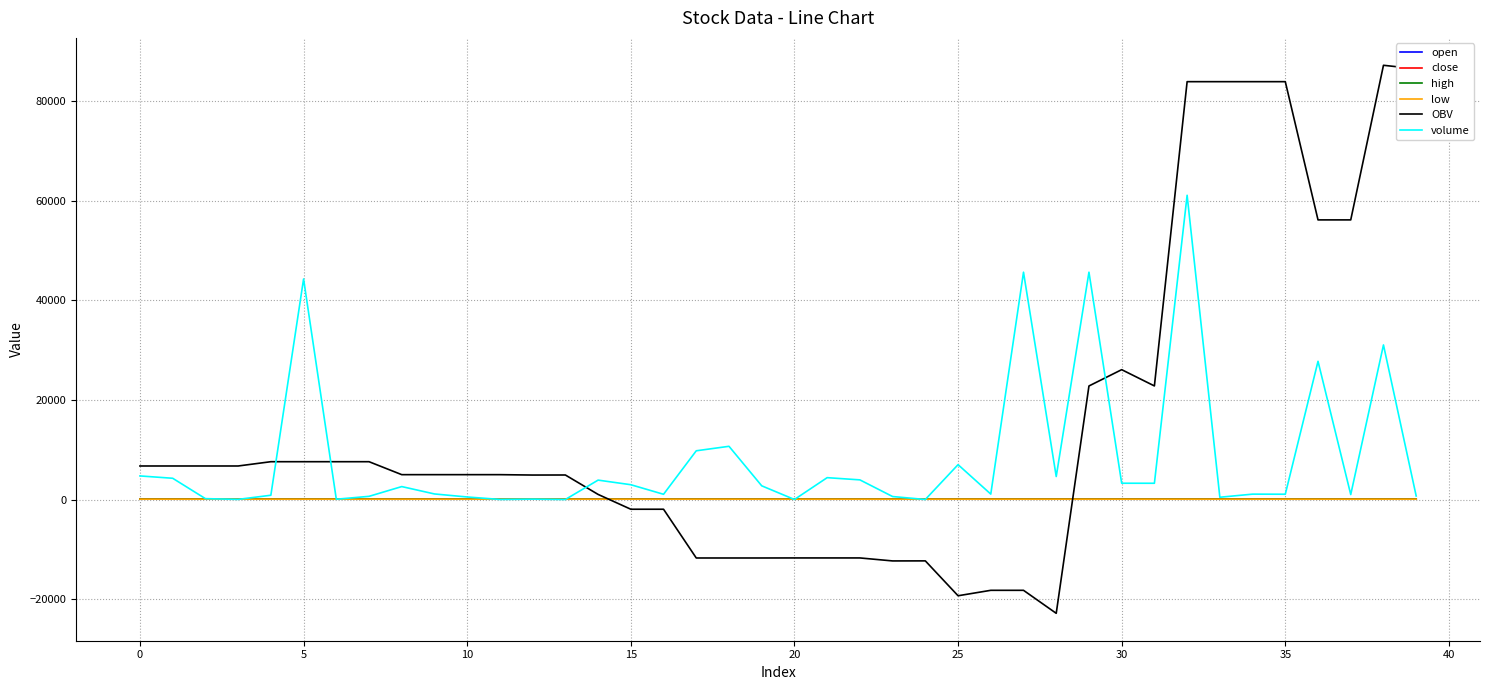

Which series has the largest range (max minus min)?

OBV